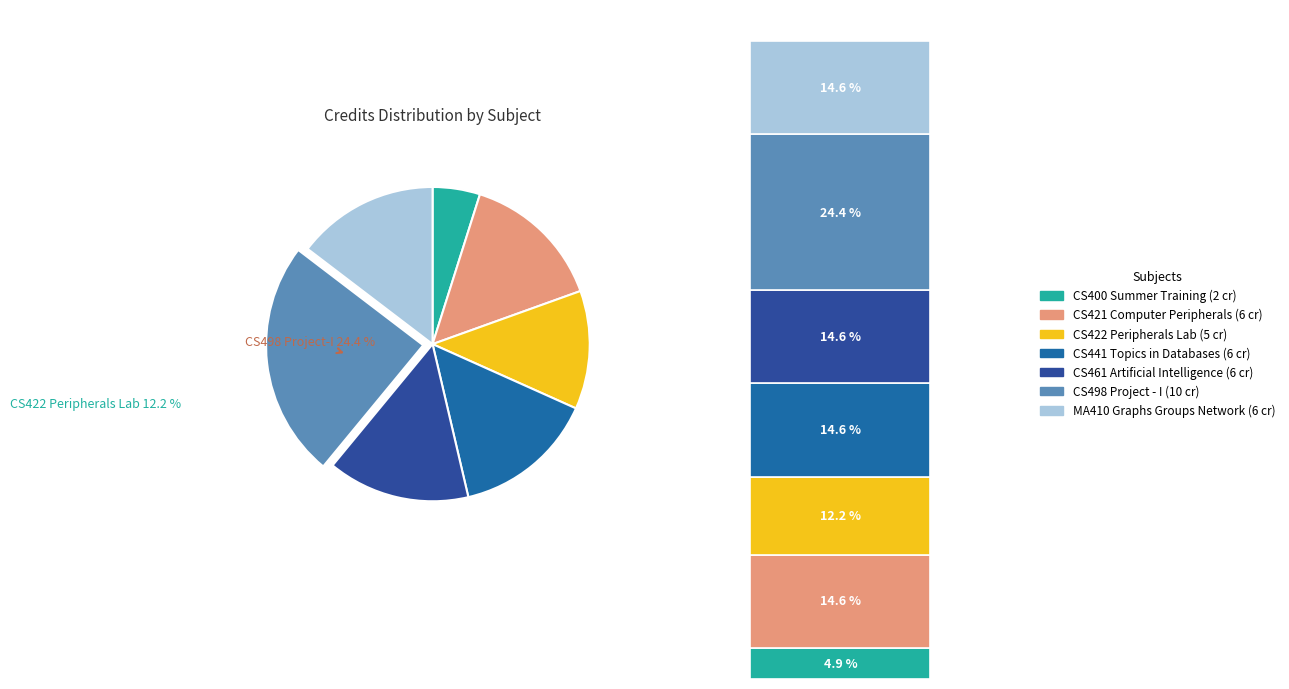

Rank the categories by value from highest to lowest.

CS498 Project - I, CS421 Computer Peripherals, CS441 Topics in Databases, CS461 Artificial Intelligence, MA410 Graphs Groups Network, CS422 Peripherals Lab, CS400 Summer Training